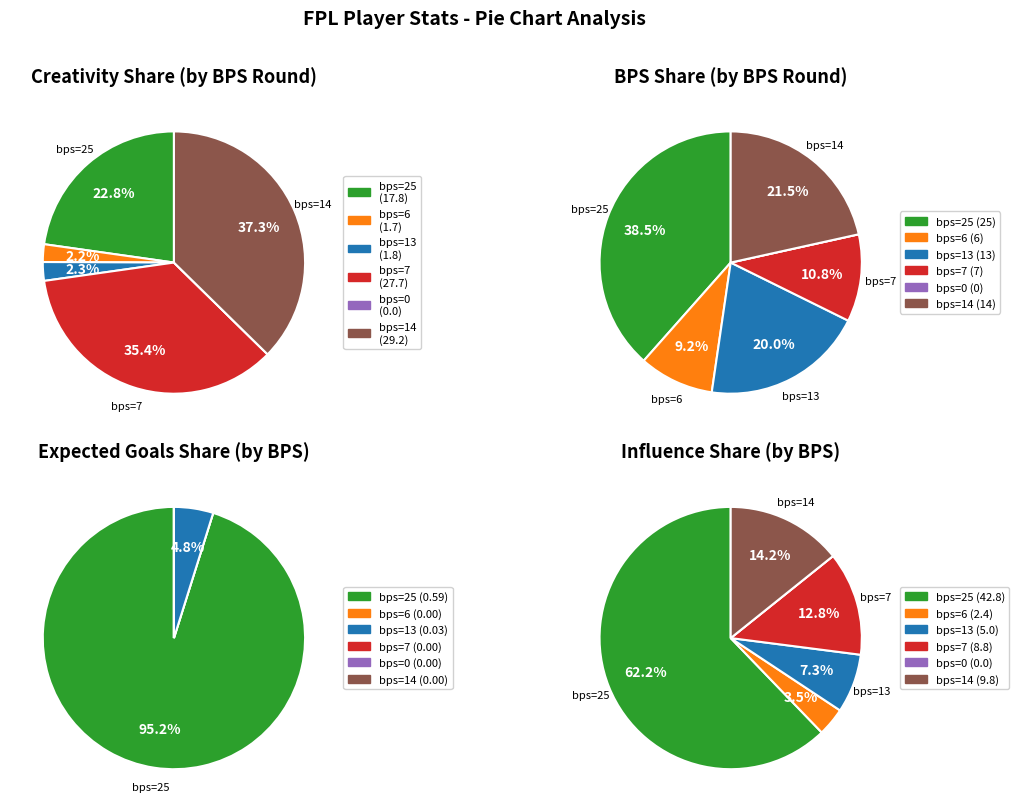

How many segments does this pie chart have?

6